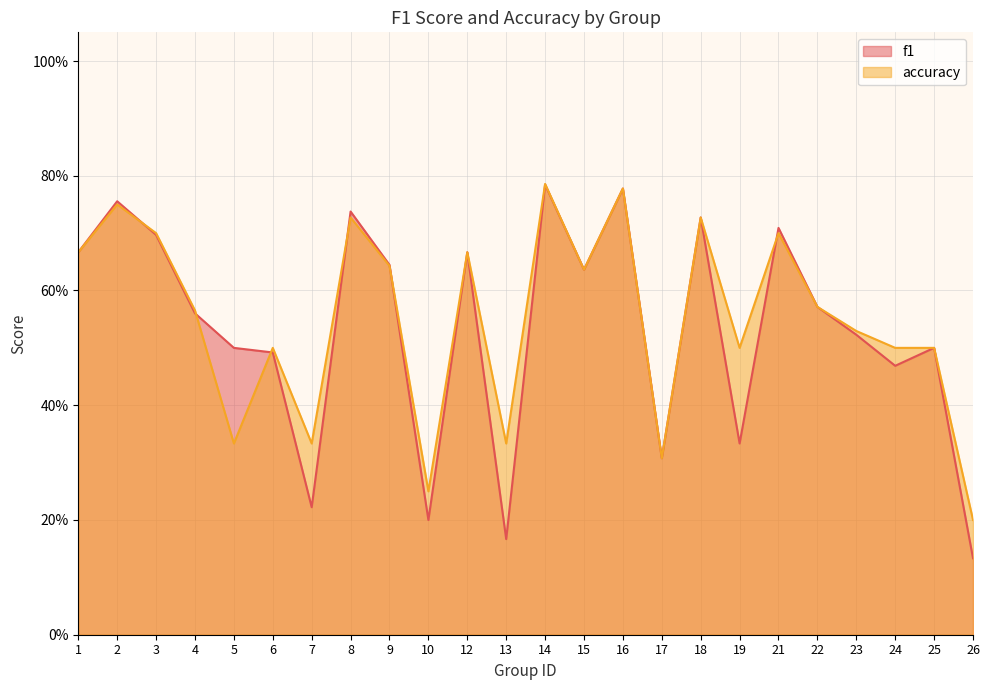

What is the difference between the maximum and minimum values in the f1 series?

0.7